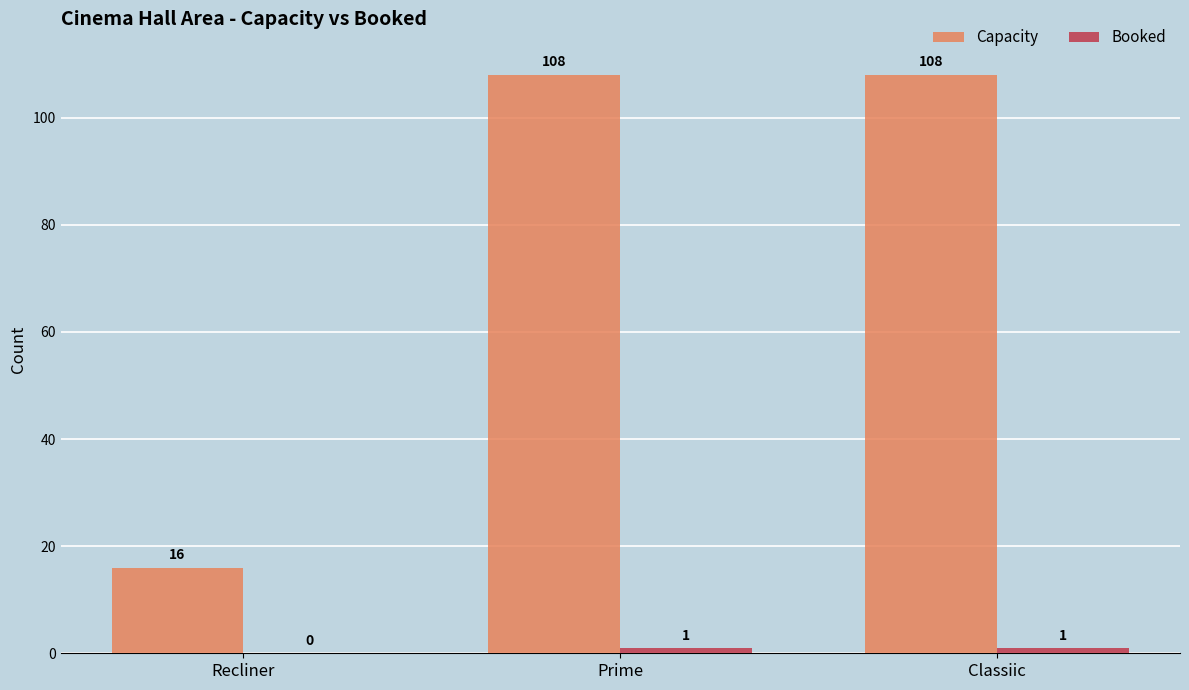

Which series changed the most between Recliner and Prime?

Capacity